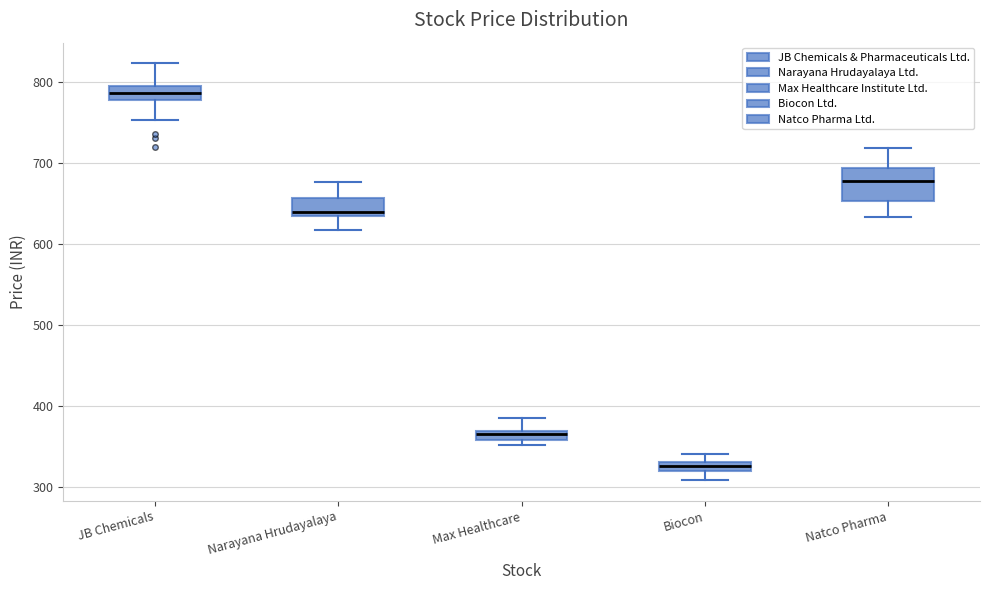

Where does the upper whisker of the box for Natco Pharma end on the y-axis? The values are not printed on the chart, so give them approximately, as read against the axis.

720